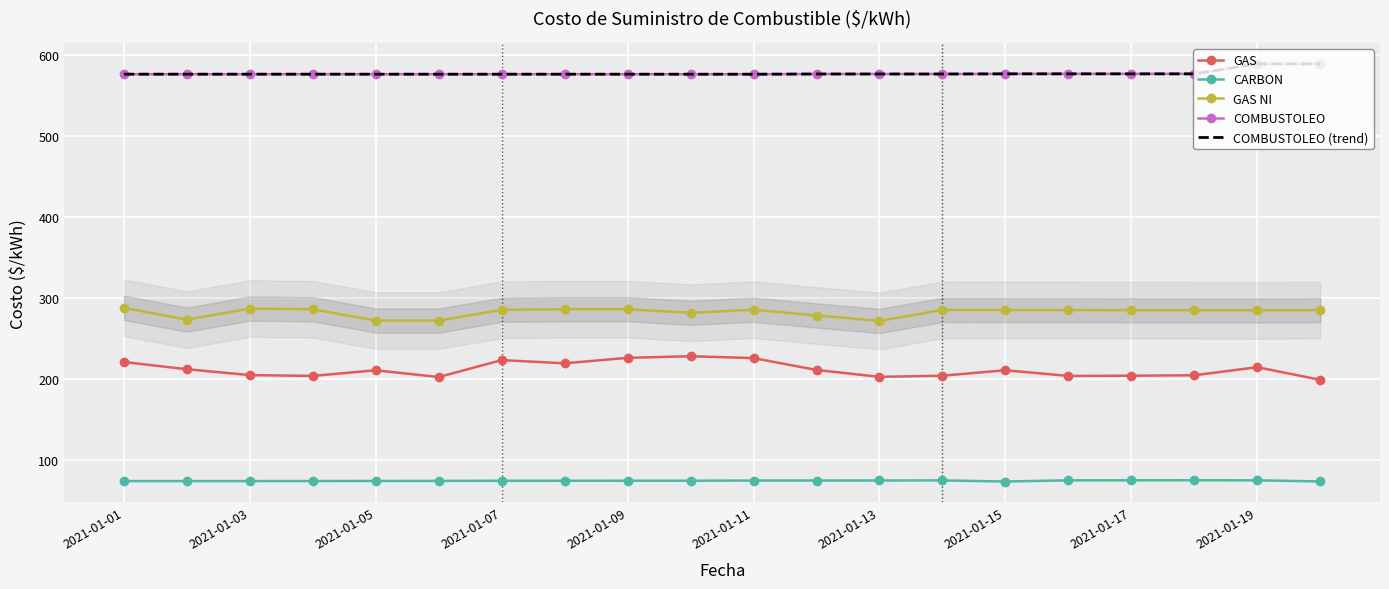

What is the approximate value of GAS NI at 2021-01-17?

285.2